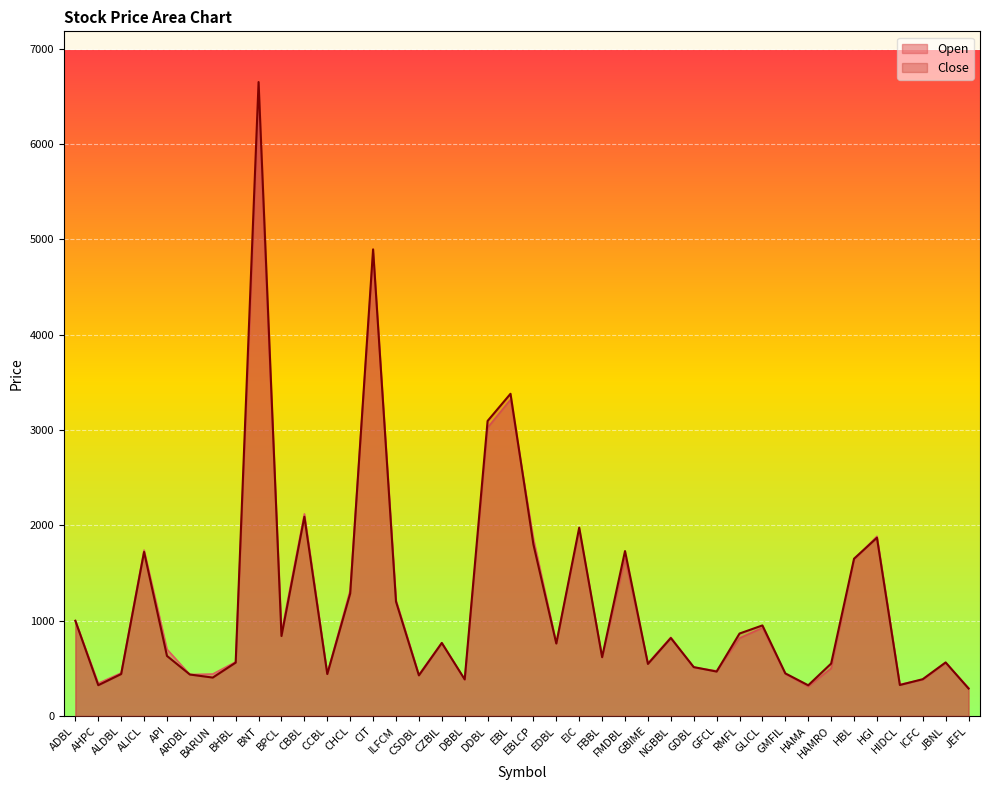

At which category is the sum across all series the highest?

BNT